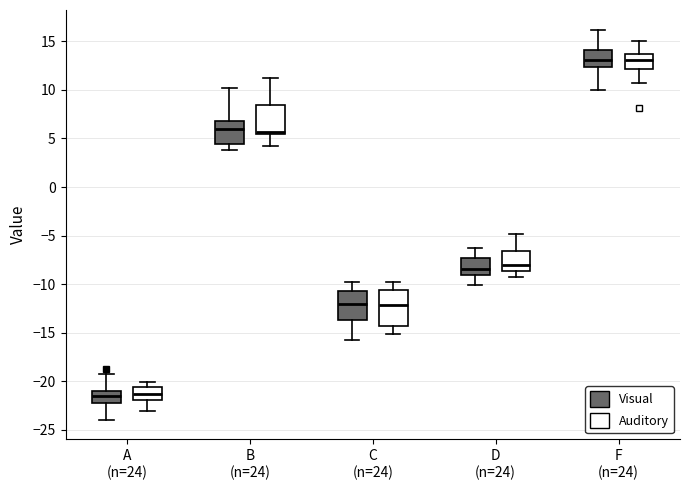

Where does the lower whisker of the box for D (n=24) (Visual) end on the y-axis? The values are not printed on the chart, so give them approximately, as read against the axis.

-10.0